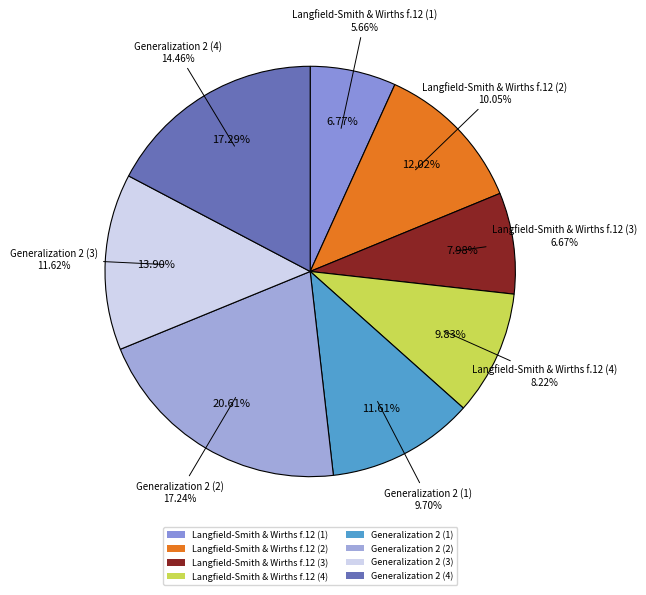

Is the sum of Langfield-Smith and Wirths formula 12 and Generalization 2 of Langfield-Smith greater than half?

Yes